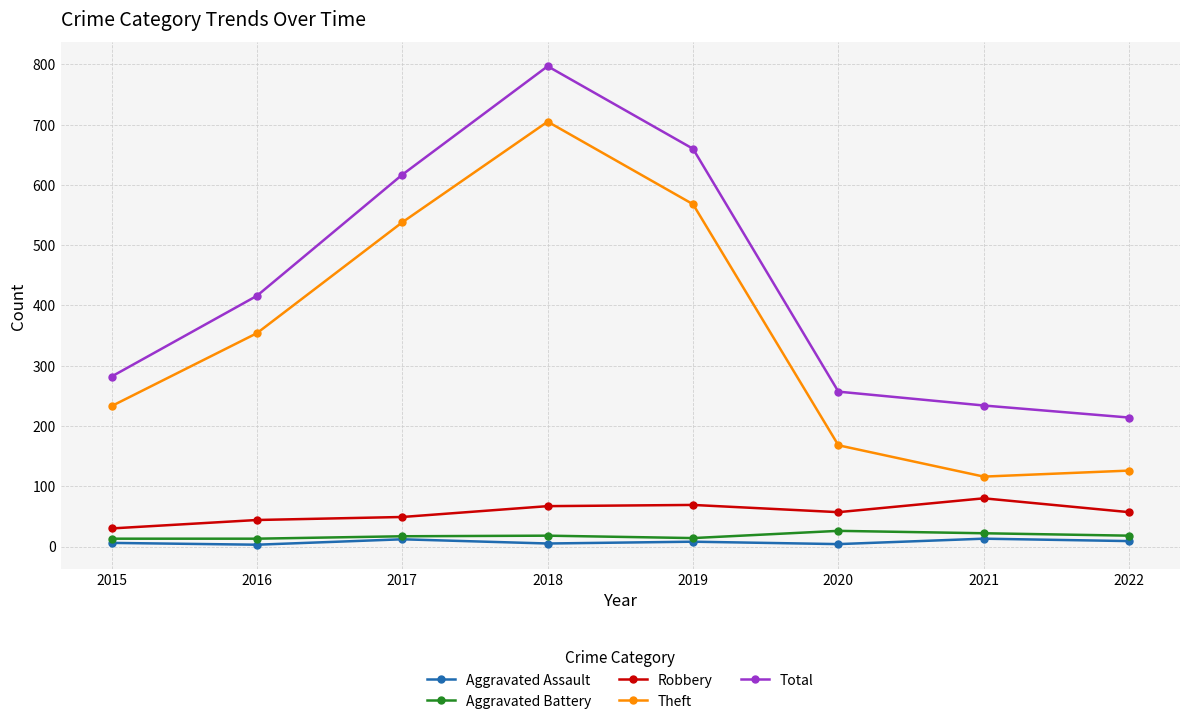

True or false: Aggravated Assault has a value of 13 at 2021.

True